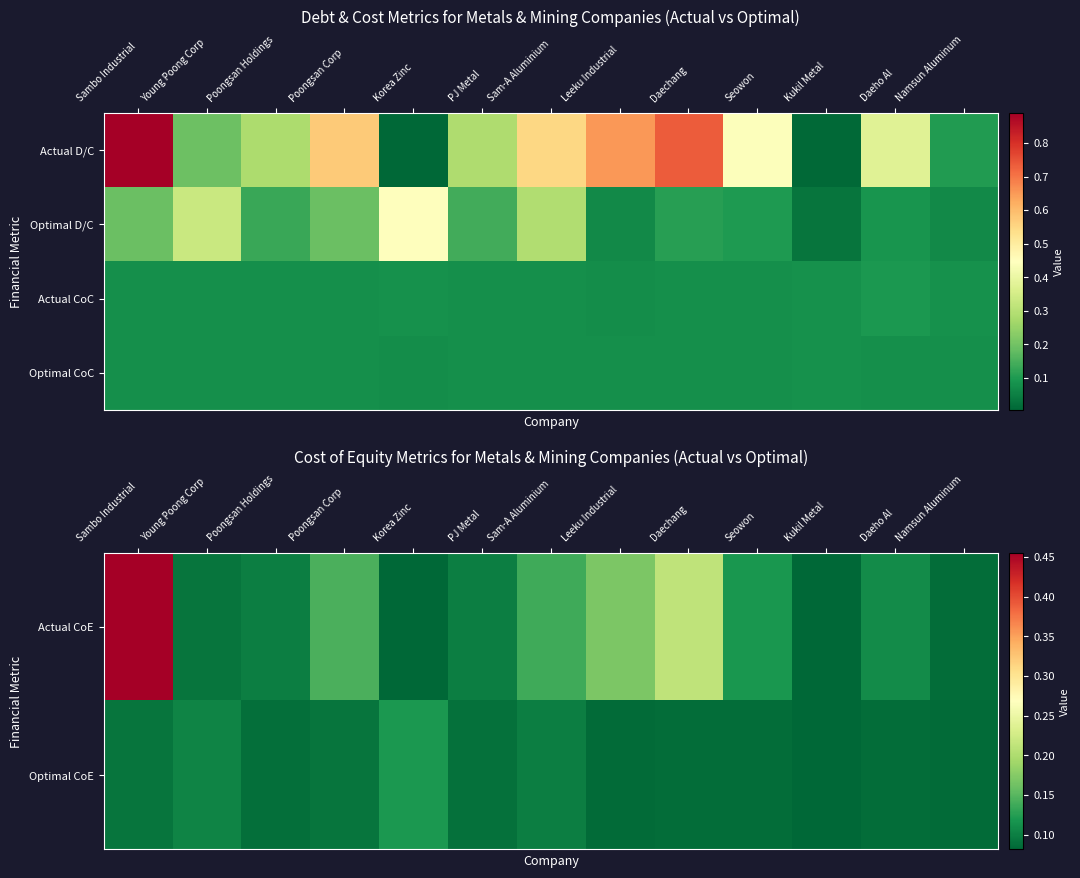

The value of Actual CoE at Young Poong Corp is 0.1. True or false?

True